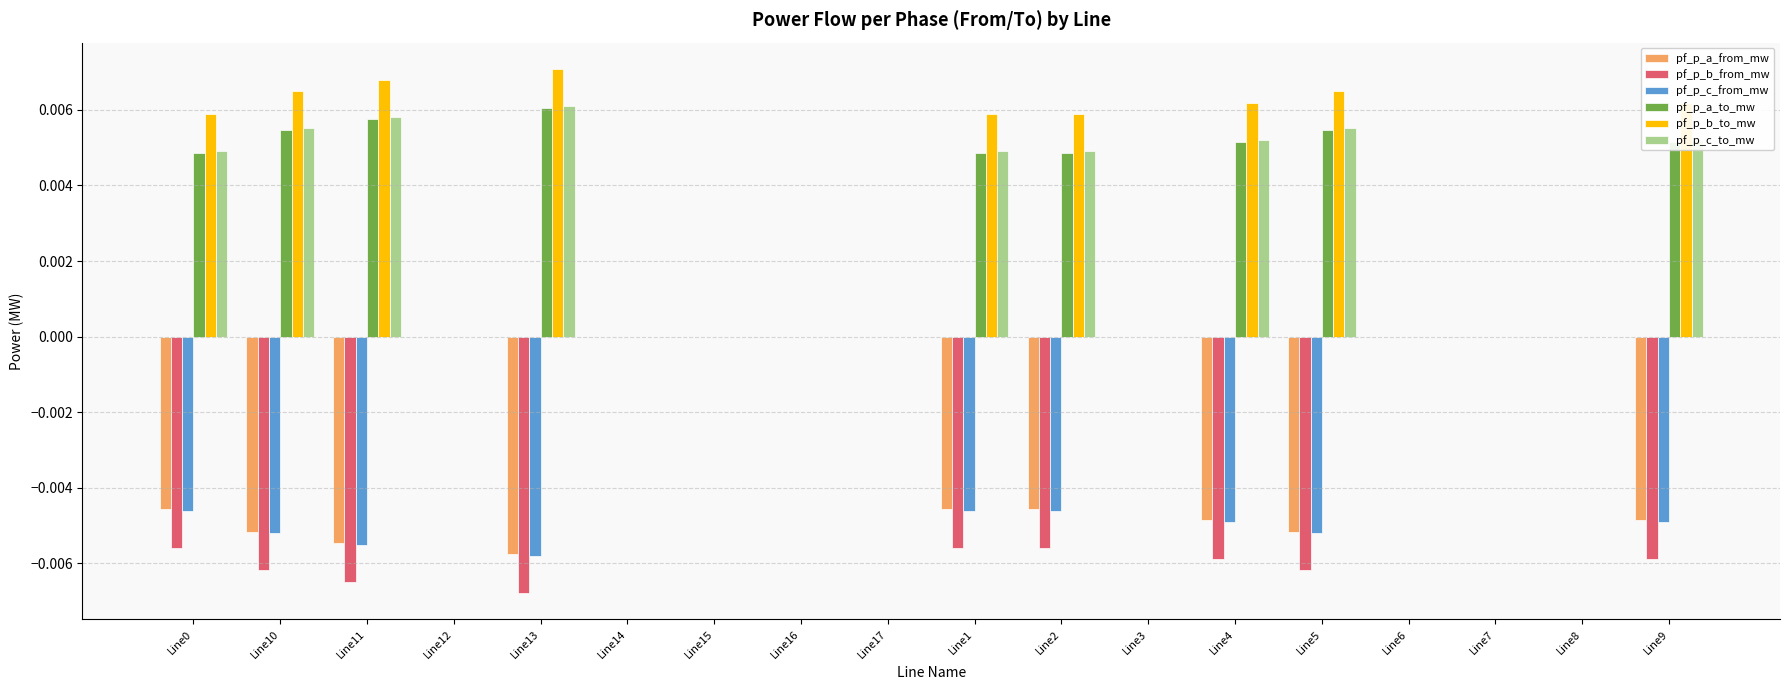

Does the chart contain stacked bars?

No